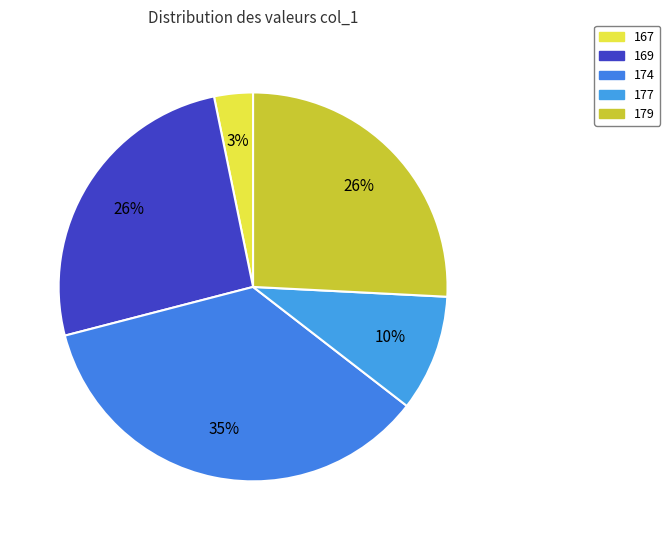

To the nearest percent, what percentage of the pie is 169?

26%